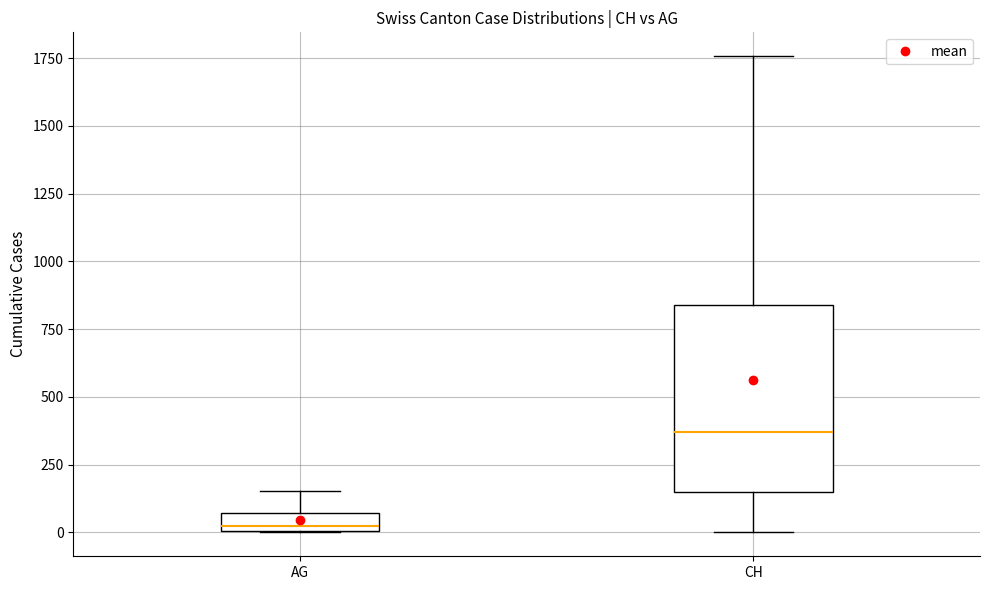

Comparing the boxes themselves (not the whiskers), which one is the tallest?

CH